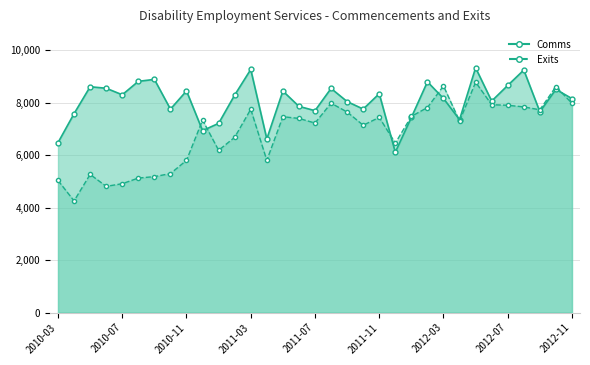

The value of Comms at 2012-03 is 8168. True or false?

True